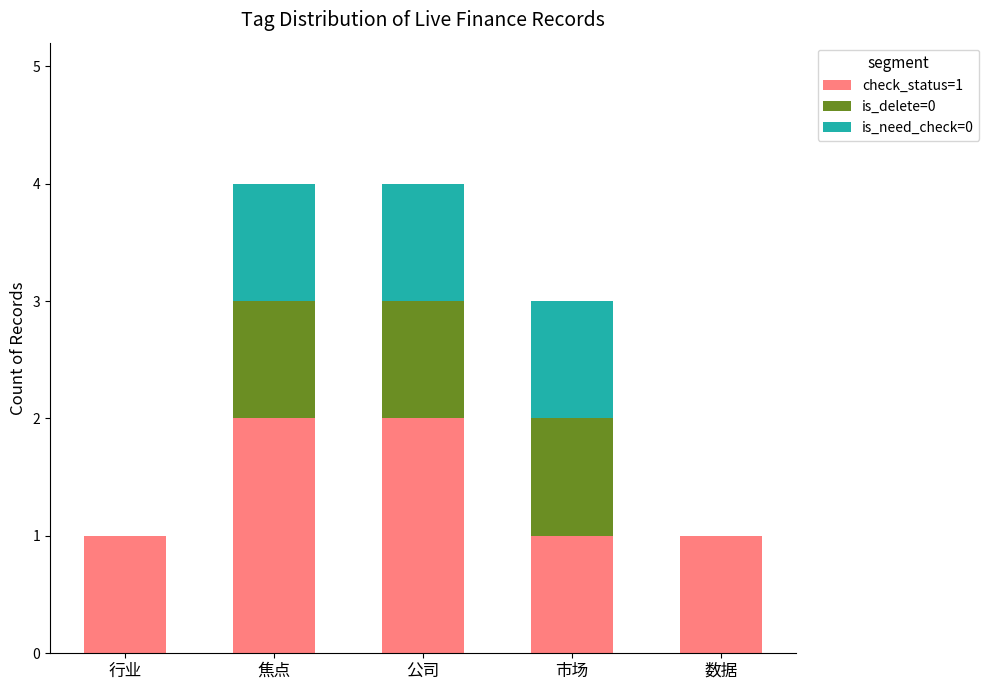

What are all the series names shown in the legend?

check_status=1, is_delete=0, is_need_check=0